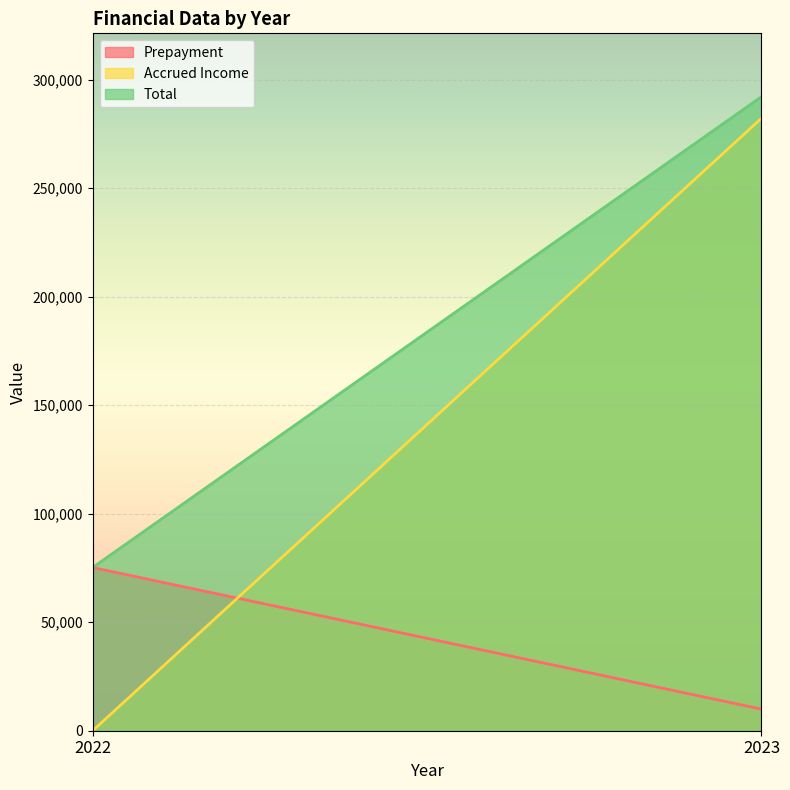

How many positive values does the Accrued Income series have?

1